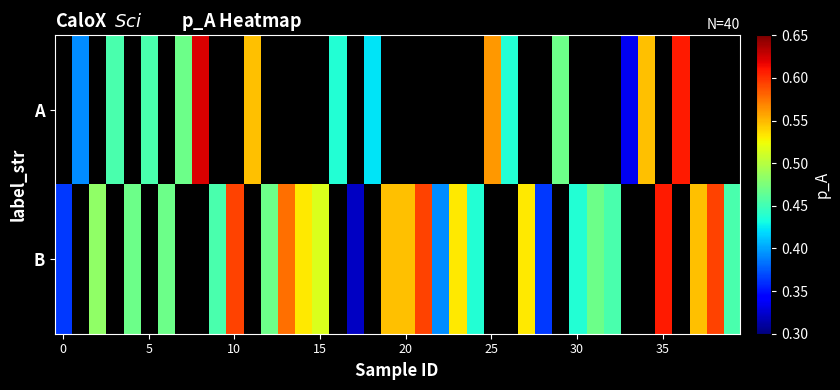

The value of B at 10 is 1.0. True or false?

False